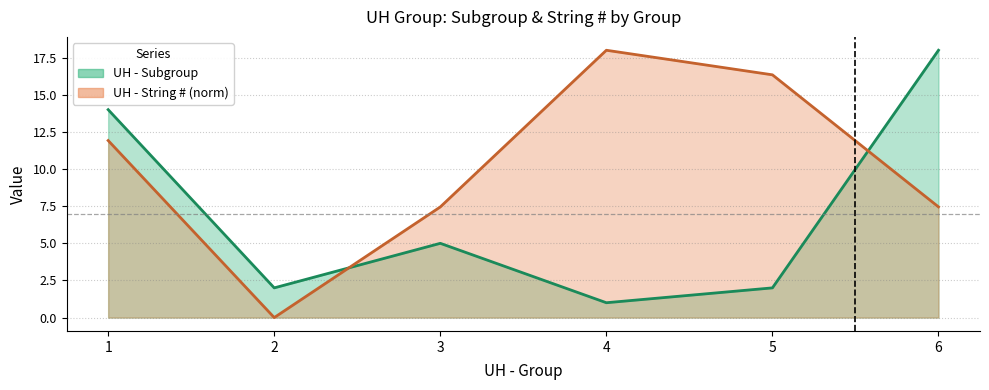

List the labels in order of UH - Subgroup value, smallest first.

4, 2, 5, 3, 1, 6